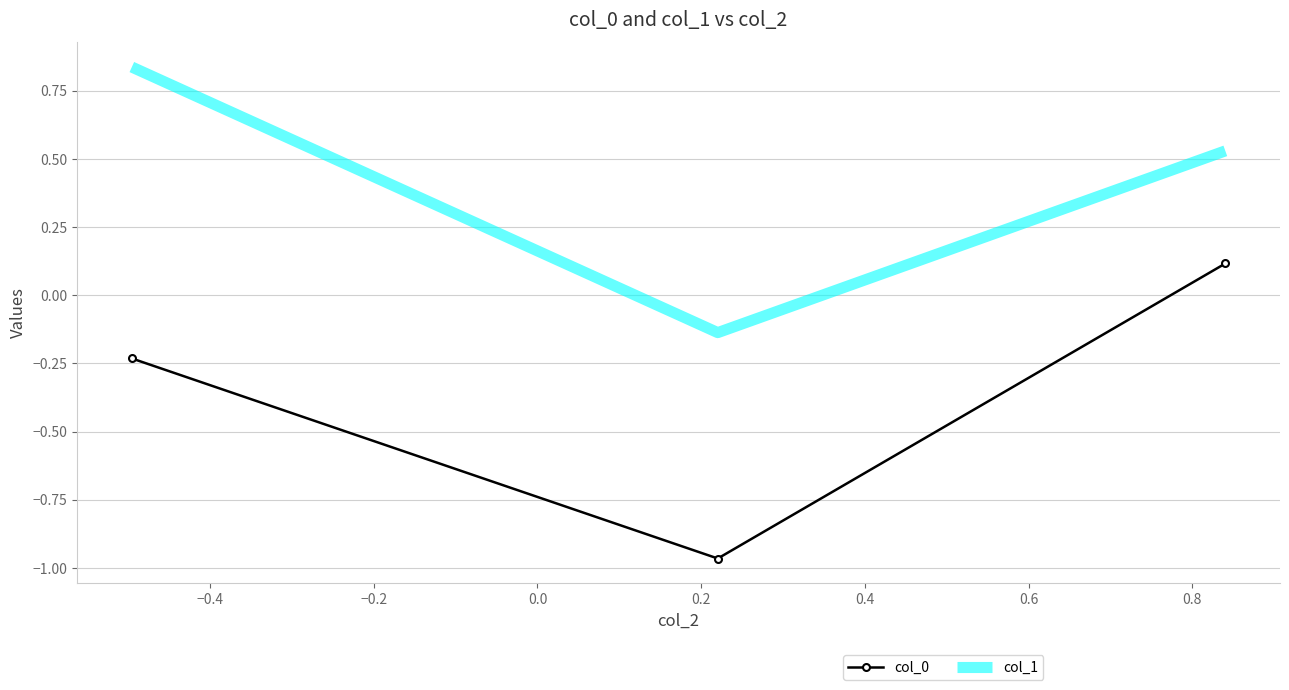

Which series has the largest total across all categories?

col_1